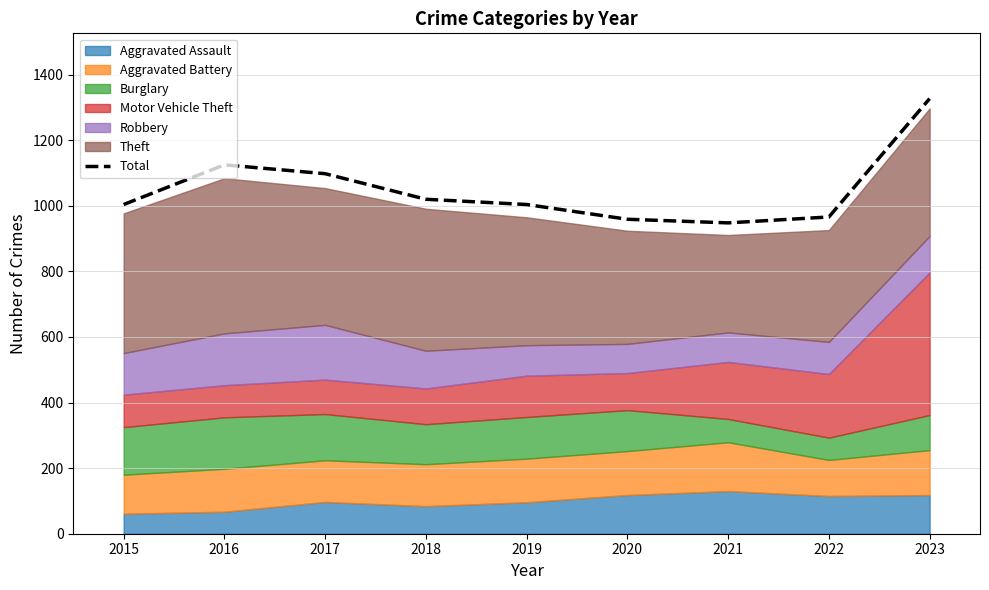

What is the greatest value displayed?

1327